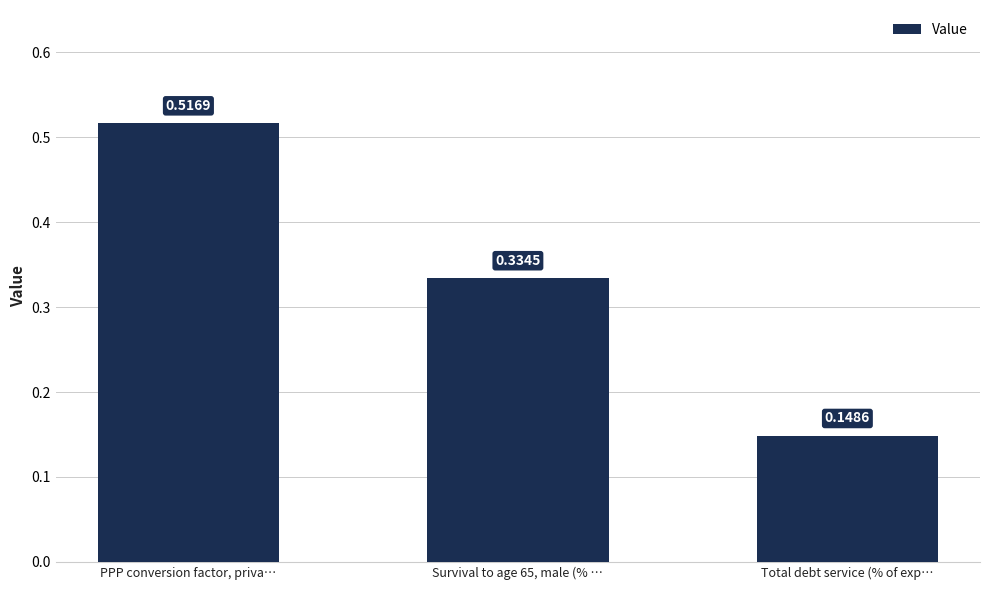

Is it true that the value at Total debt service (% of exp… is 0.2?

False